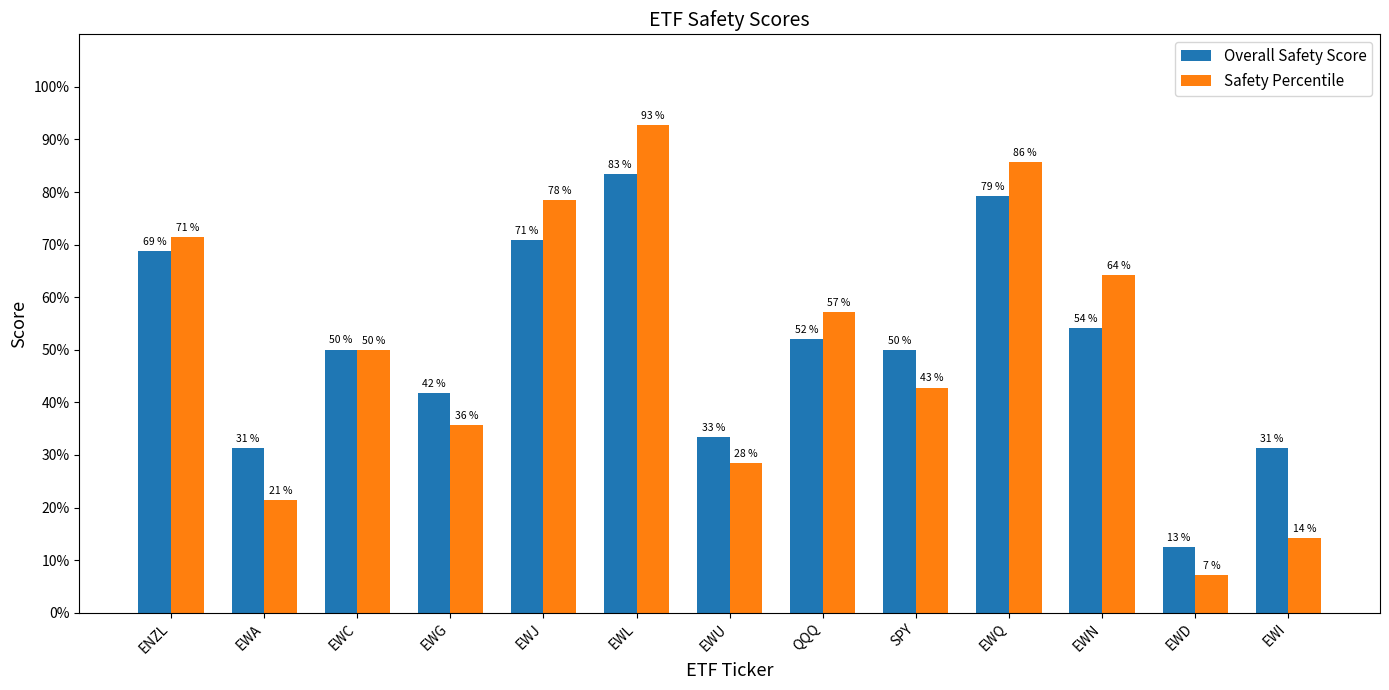

The Overall Safety Score series shows 50.1 at EWC. True or false?

True